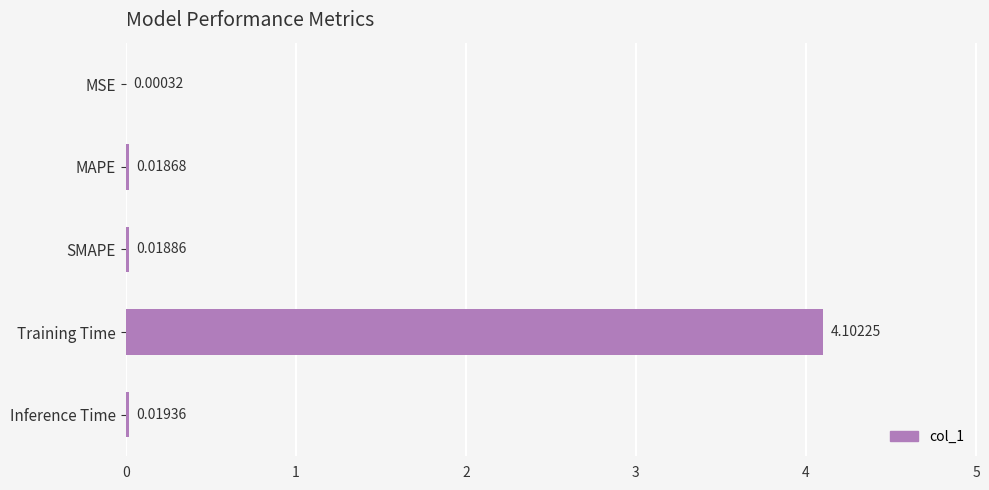

What is the change in value from MSE to Training Time?

+4.1